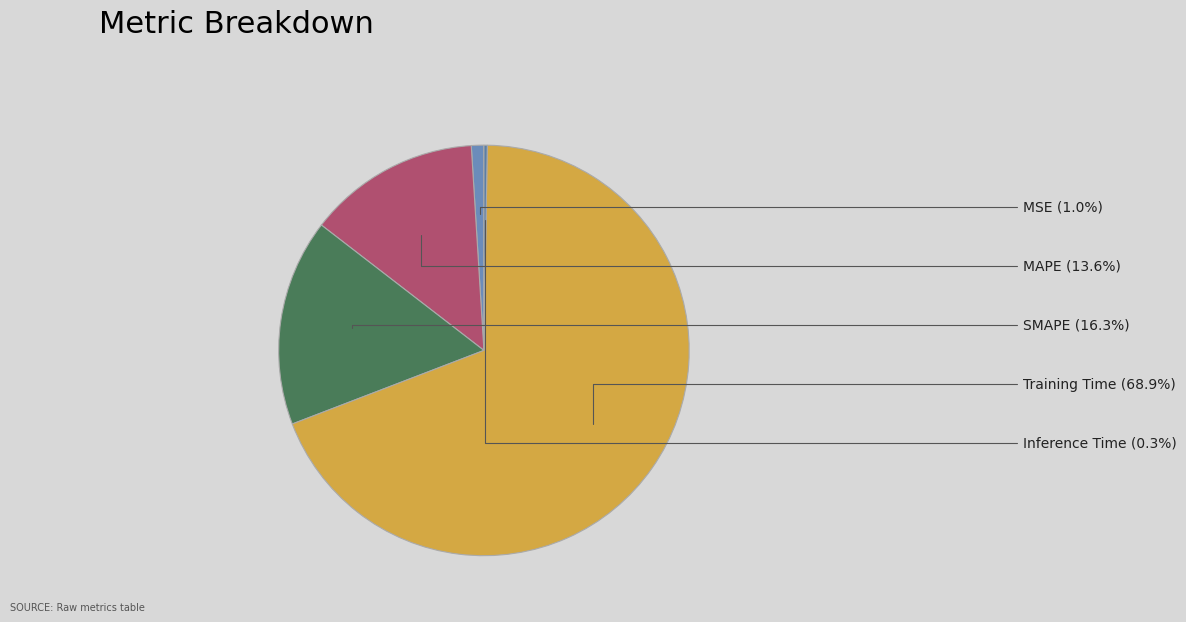

What is the majority slice?

Training Time